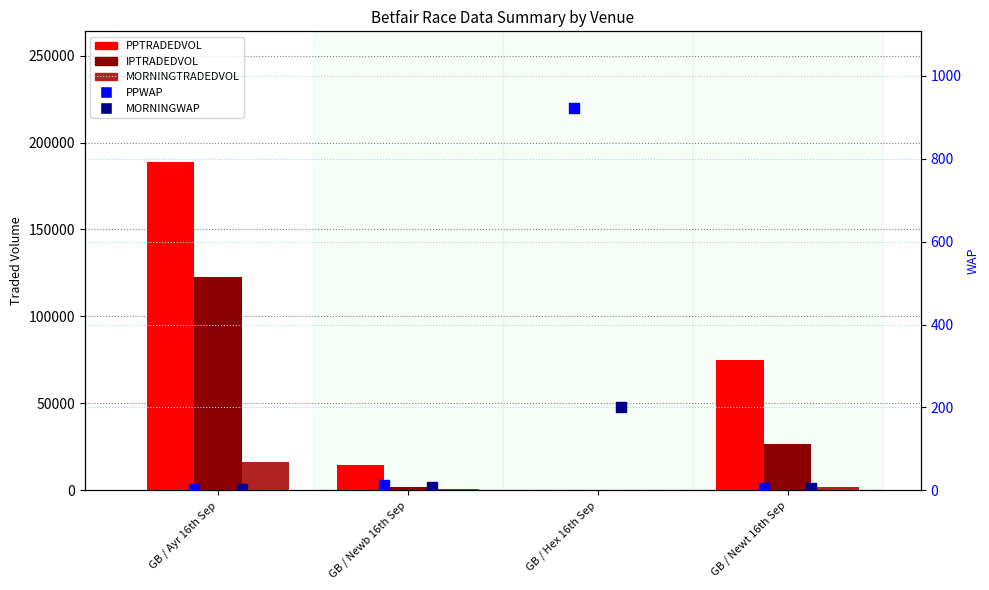

Which series has the widest spread of Y values?

PPTRADEDVOL